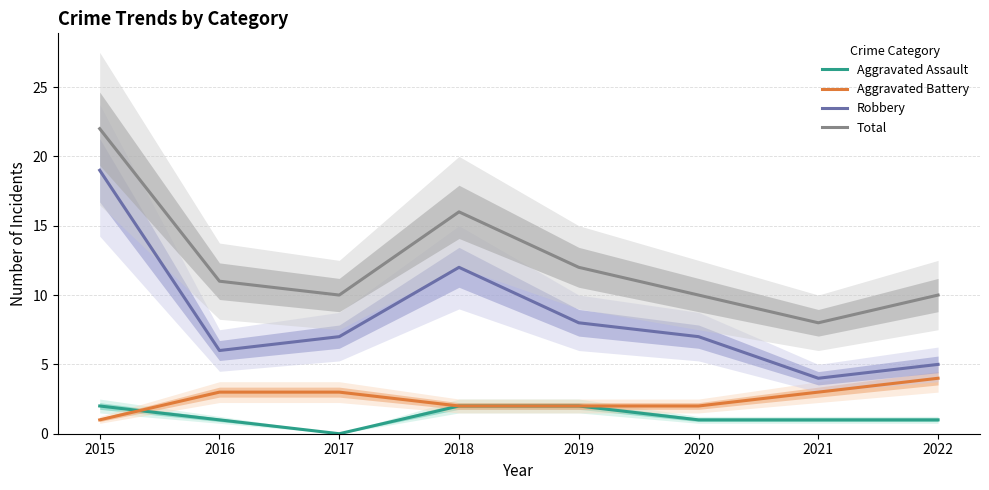

How many lines are shown in the chart?

4